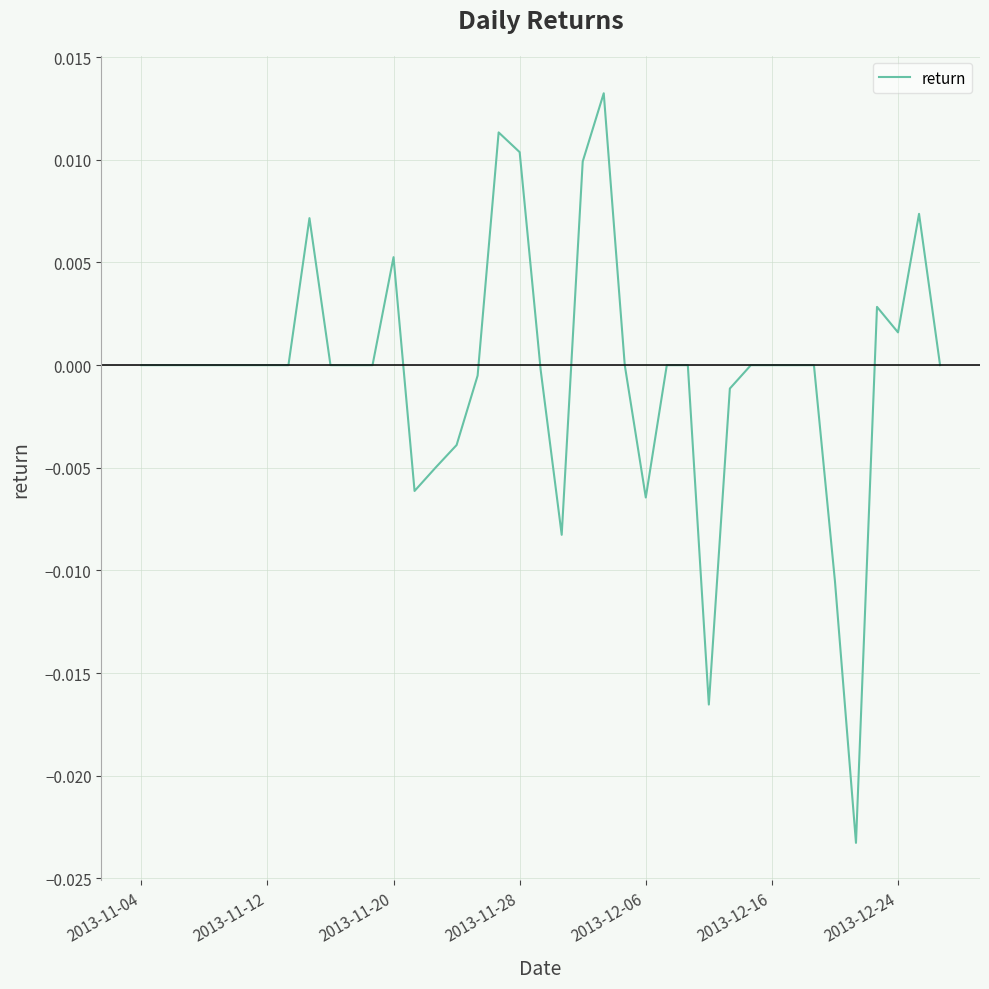

The chart shows a value of 0.0 at 2013-11-04. True or false?

True